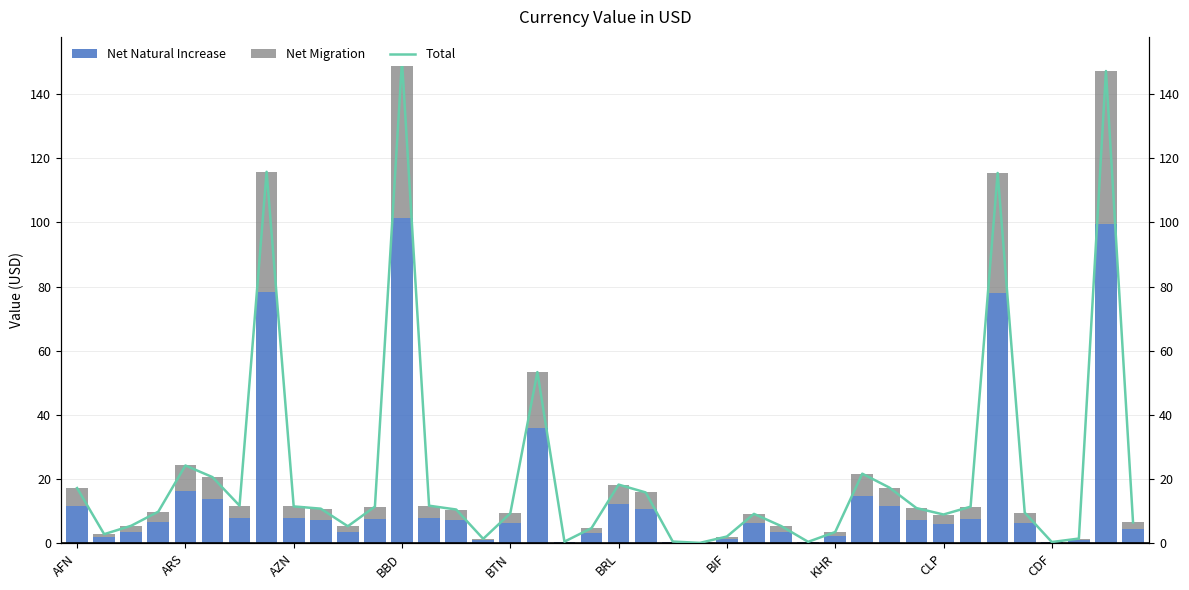

Which has a higher value, BRL or 36?

BRL